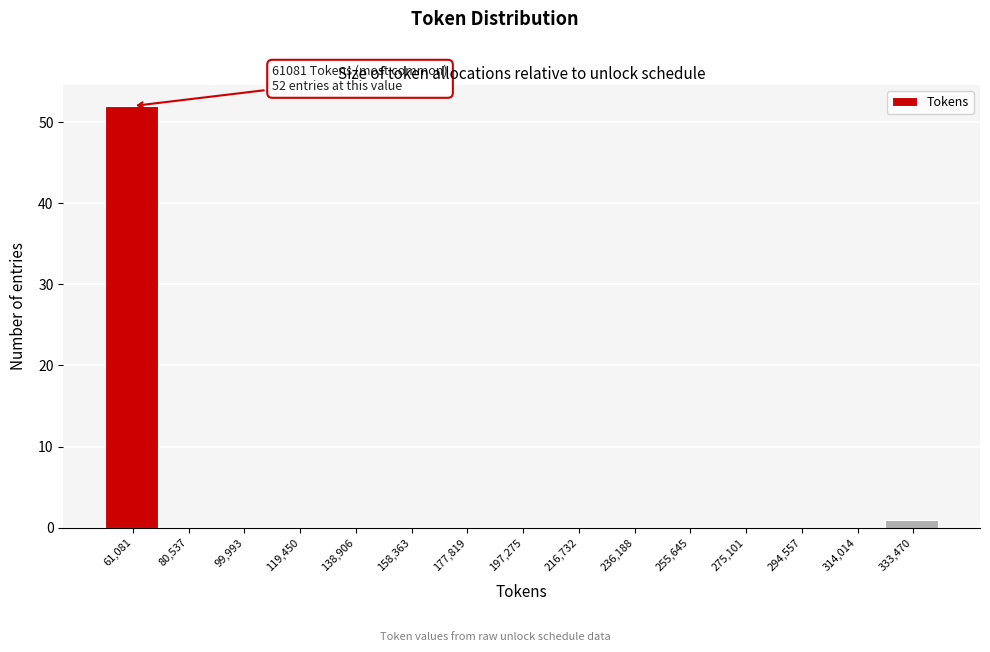

Reading left to right, list all the values displayed in this chart.

61,081=52	80,537=0	99,993=0	119,450=0	138,906=0	158,363=0	177,819=0	197,275=0	216,732=0	236,188=0	255,645=0	275,101=0	294,557=0	314,014=0	333,470=1